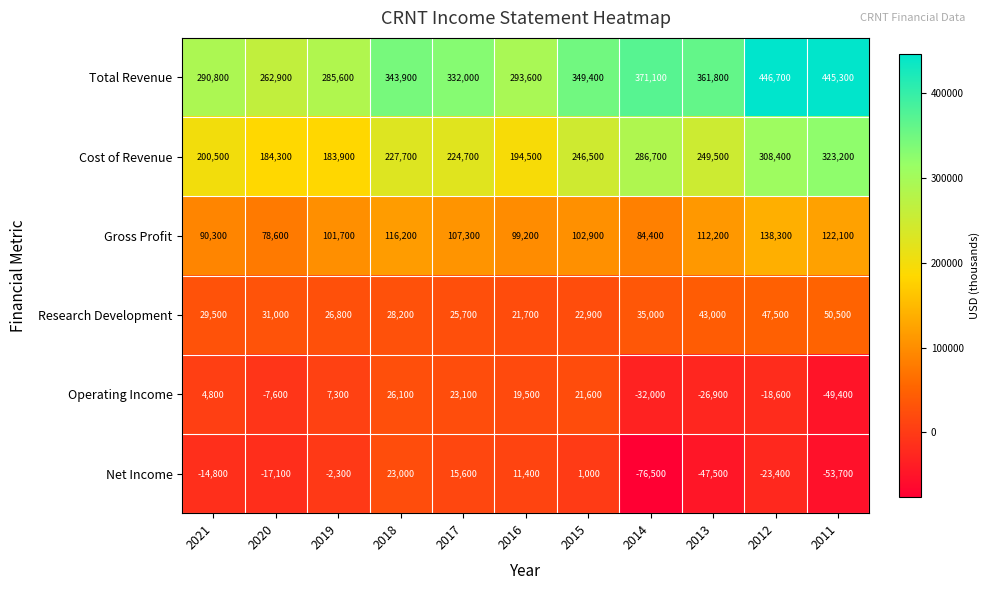

List the series in order of their peak value, highest first.

Total Revenue, Cost of Revenue, Gross Profit, Research Development, Operating Income, Net Income